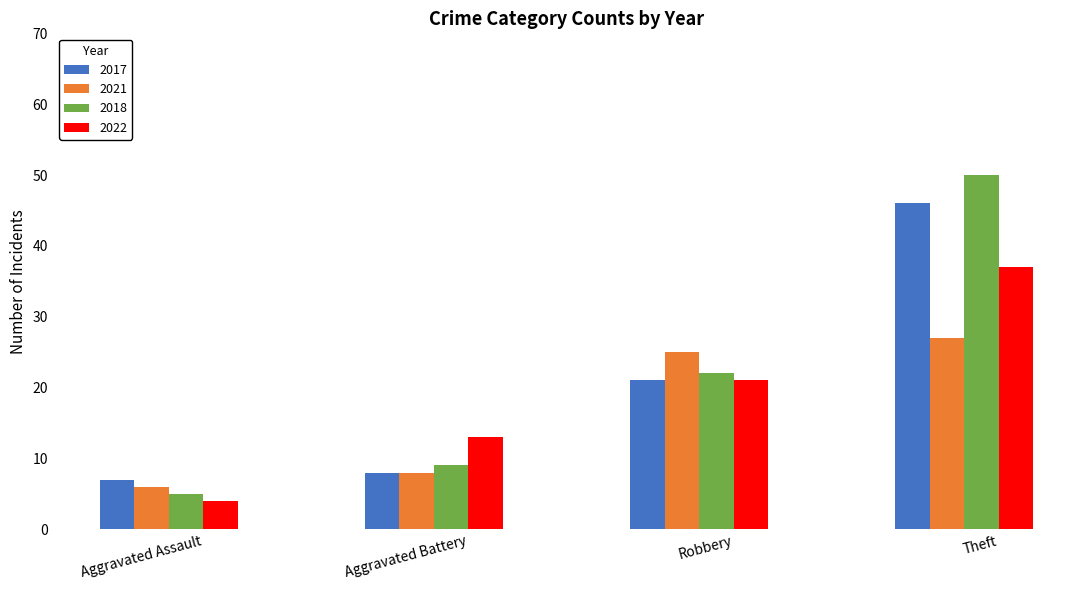

What value does the 2021 series have at Robbery?

25